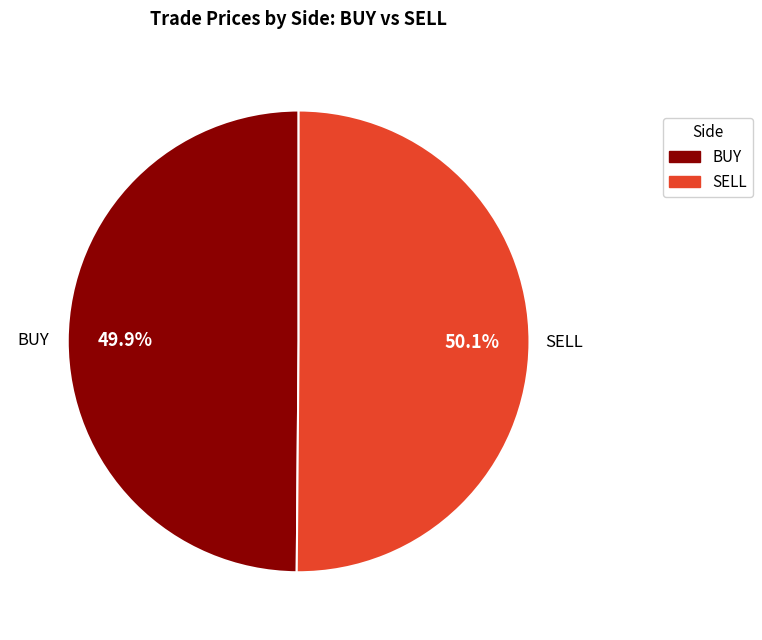

Does any single category account for the majority?

Yes